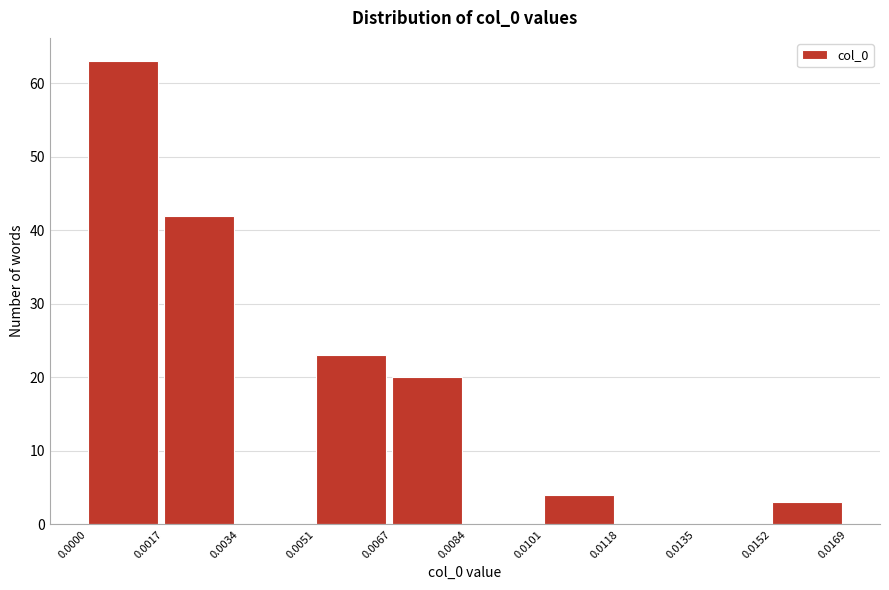

Reading left to right, transcribe this chart: for each bar, give the range it covers on the x-axis and its height. The values are not printed on the chart, so give them approximately, as read against the axis.

0.0000 to 0.0017: 63
0.0017 to 0.0034: 42
0.0034 to 0.0051: 0
0.0051 to 0.0067: 23
0.0067 to 0.0084: 20
0.0084 to 0.0101: 0
0.0101 to 0.0118: 4
0.0118 to 0.0135: 0
0.0135 to 0.0152: 0
0.0152 to 0.0169: 3